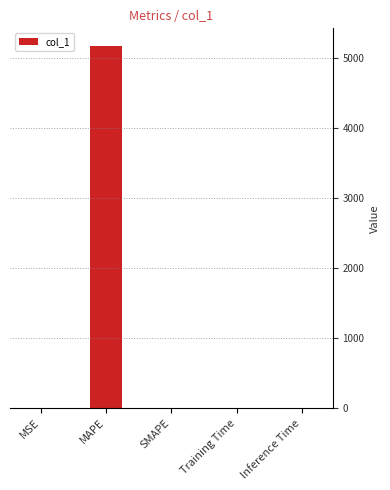

The chart shows a value of 0.0 at SMAPE. True or false?

True